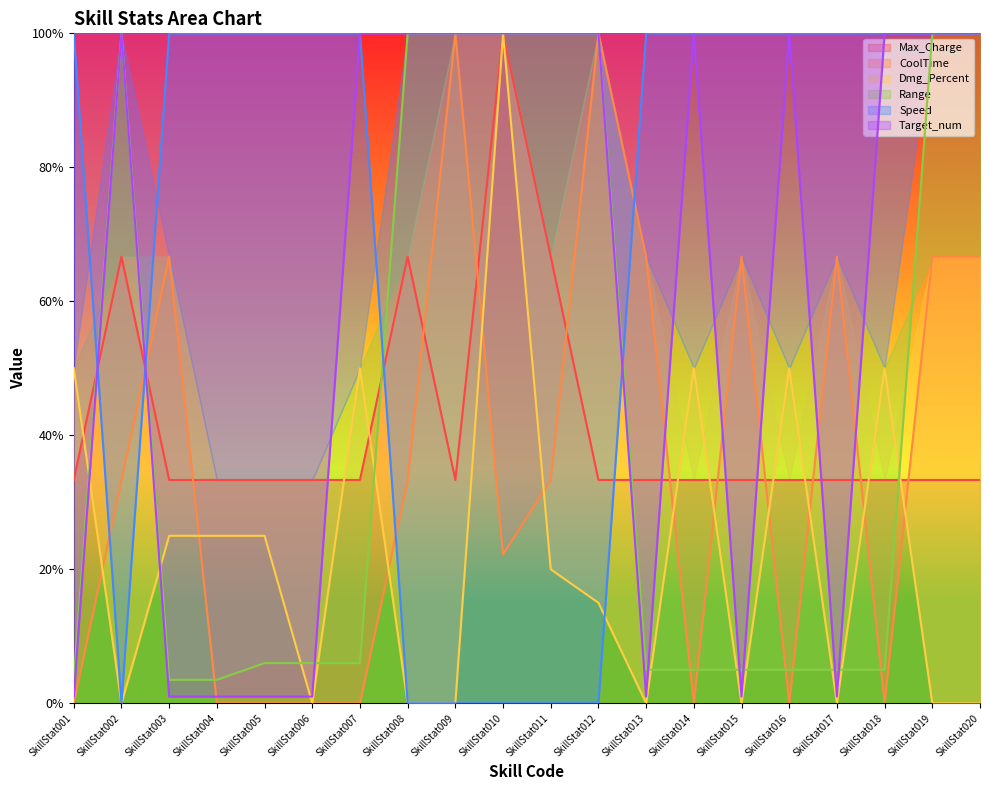

What is the total value across all series at SkillStat005?

165.3